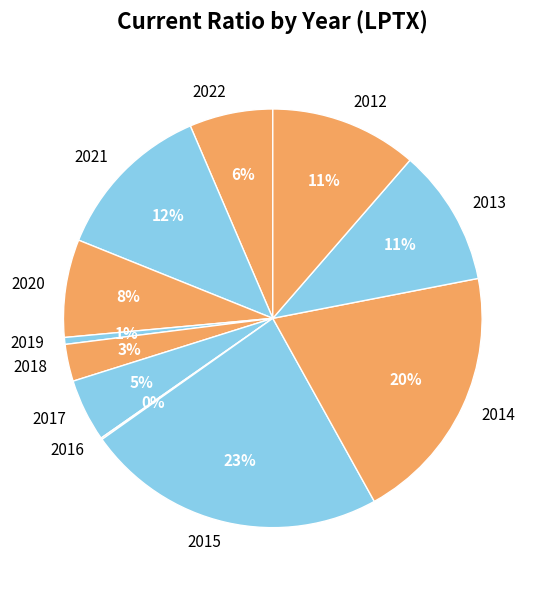

Which category has the biggest portion of the pie?

2015